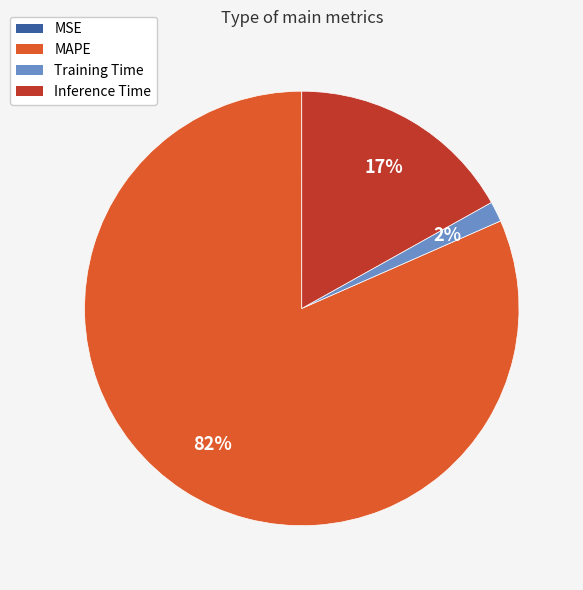

True or false: MAPE accounts for 87% of the total.

False